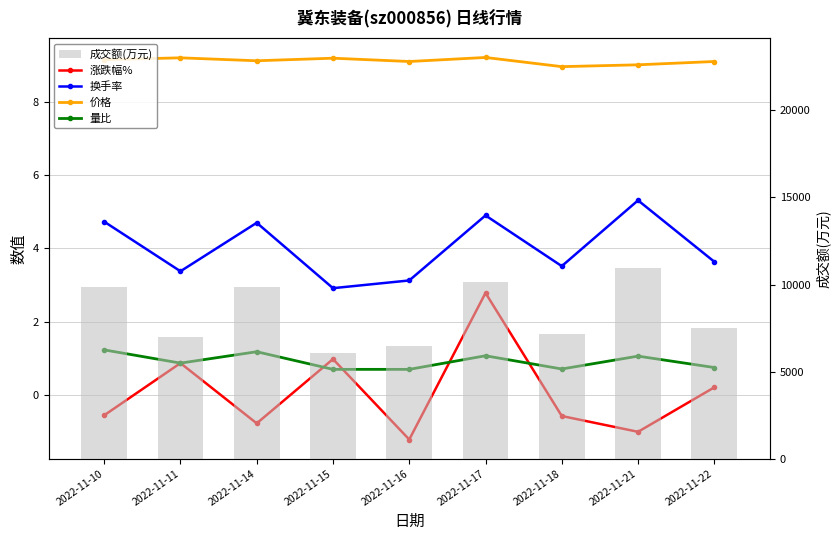

Which has a higher value, 2022-11-22 or 2022-11-16?

2022-11-22